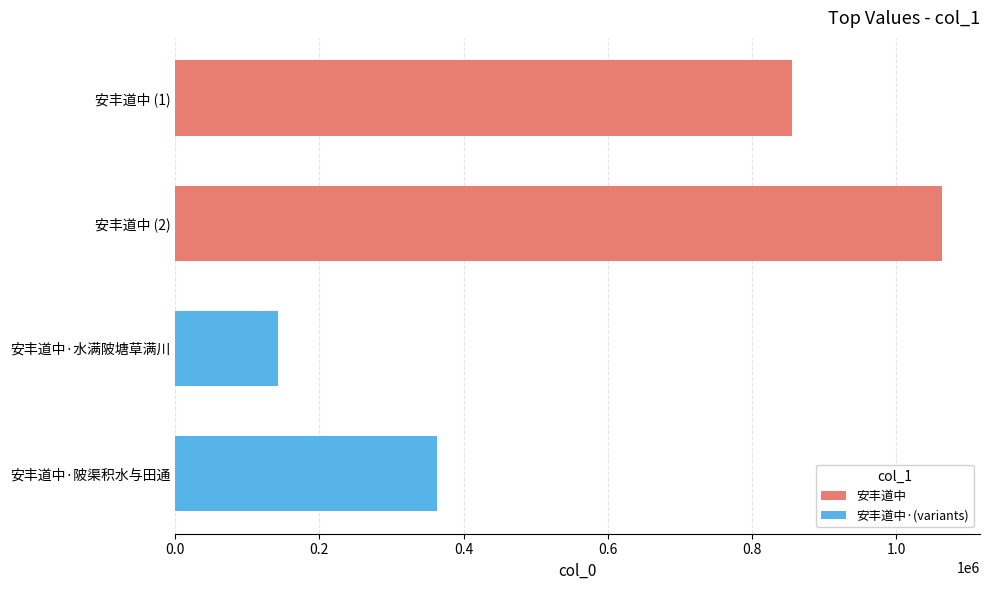

Which category has the lowest value across all series?

安丰道中·水满陂塘草满川